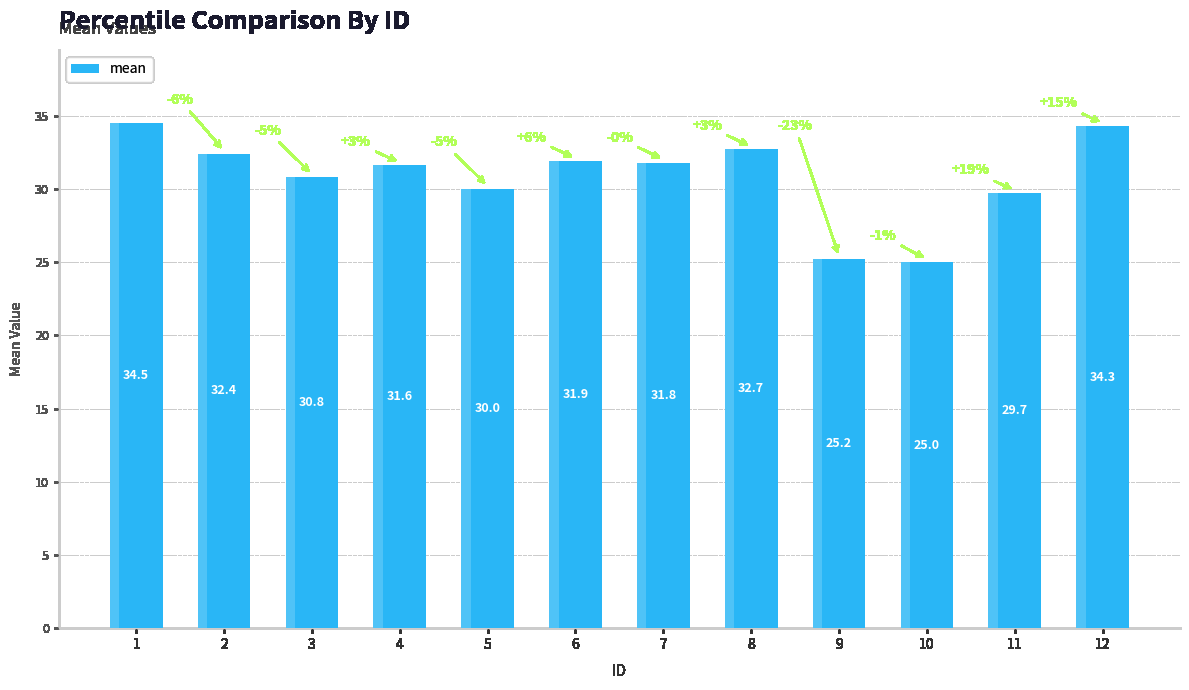

What is the smallest value displayed?

25.0